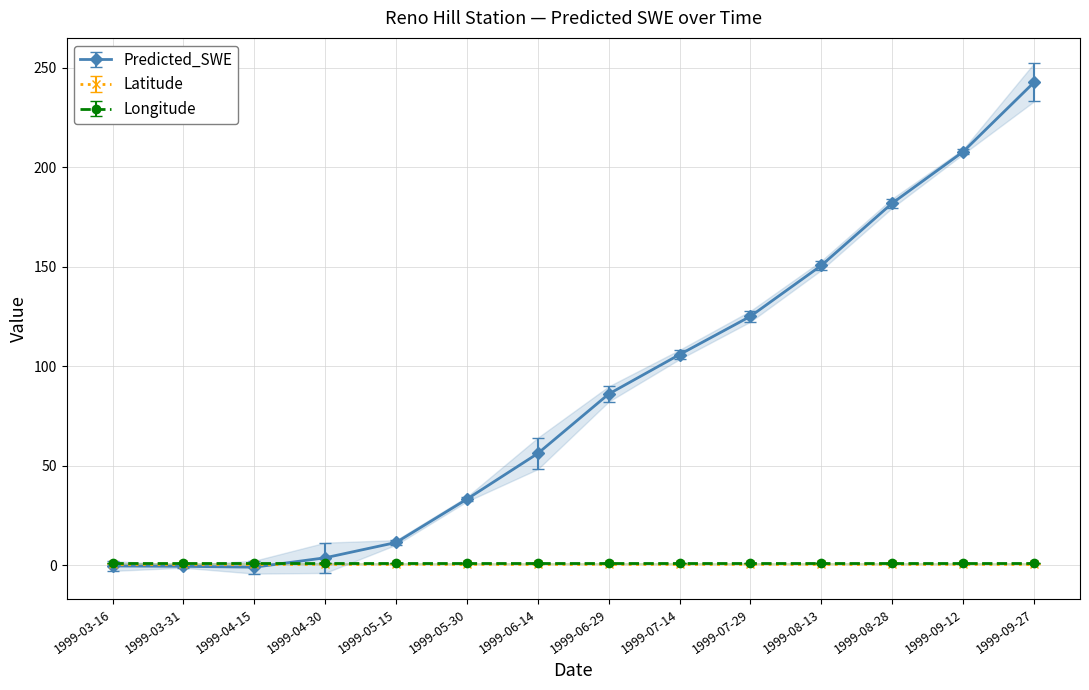

Is it true that Predicted_SWE equals 3.7 at 1999-04-30?

True